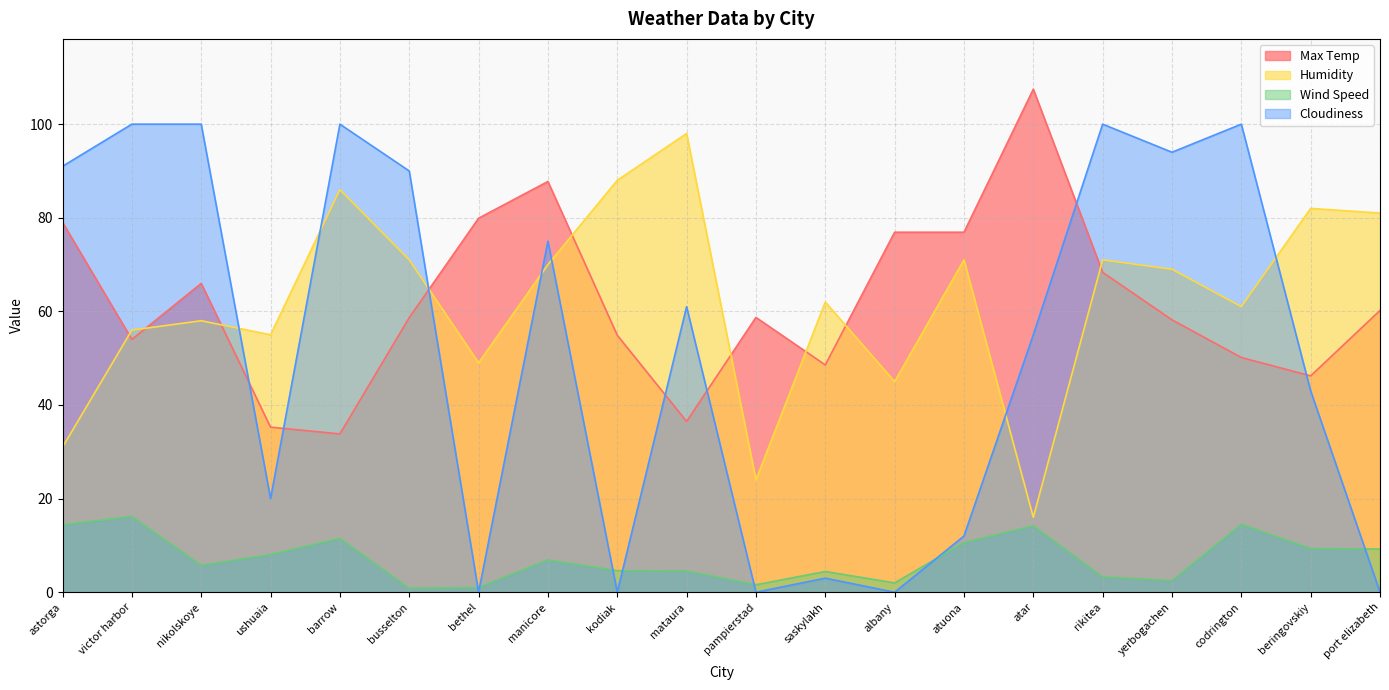

What position from the right is yerbogachen?

4